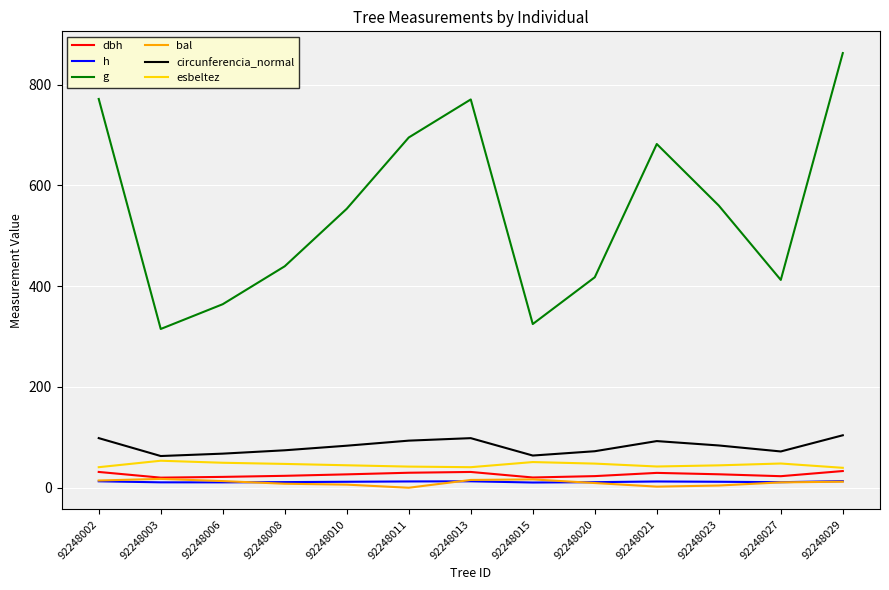

What is the difference between the maximum and minimum values in the bal series?

17.5